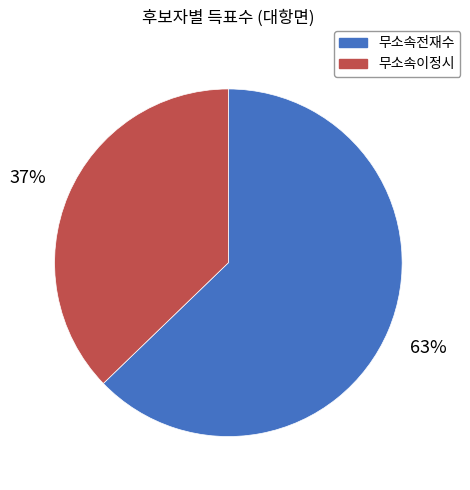

The 무소속이정시 slice represents 37% of the pie. True or false?

True